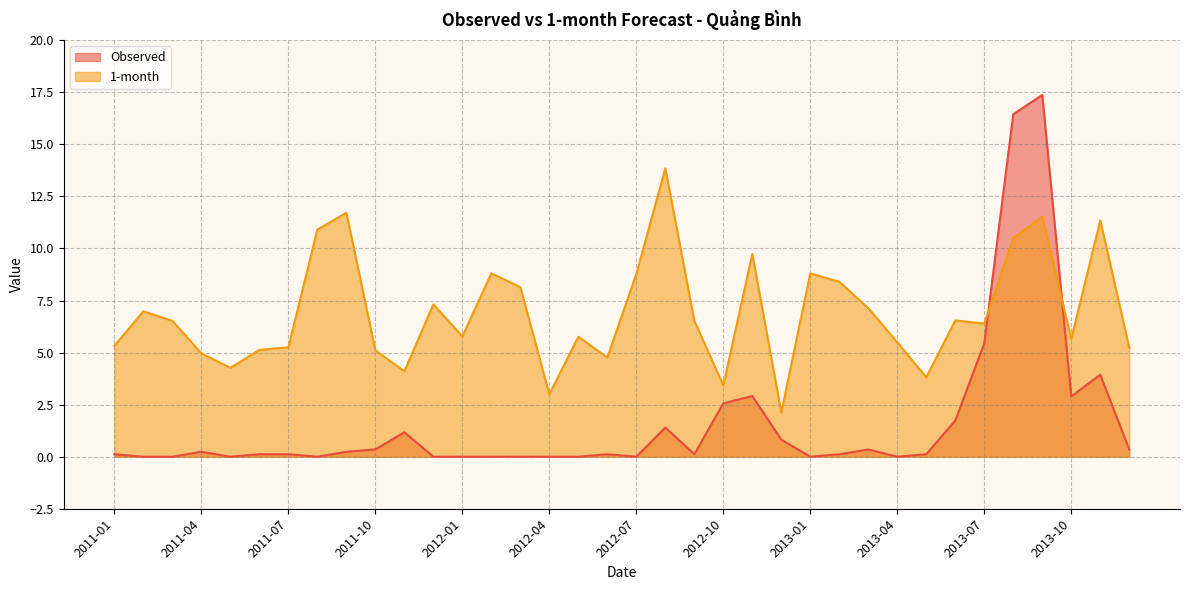

What is the value of the Observed point at the 29th from the left?

0.1